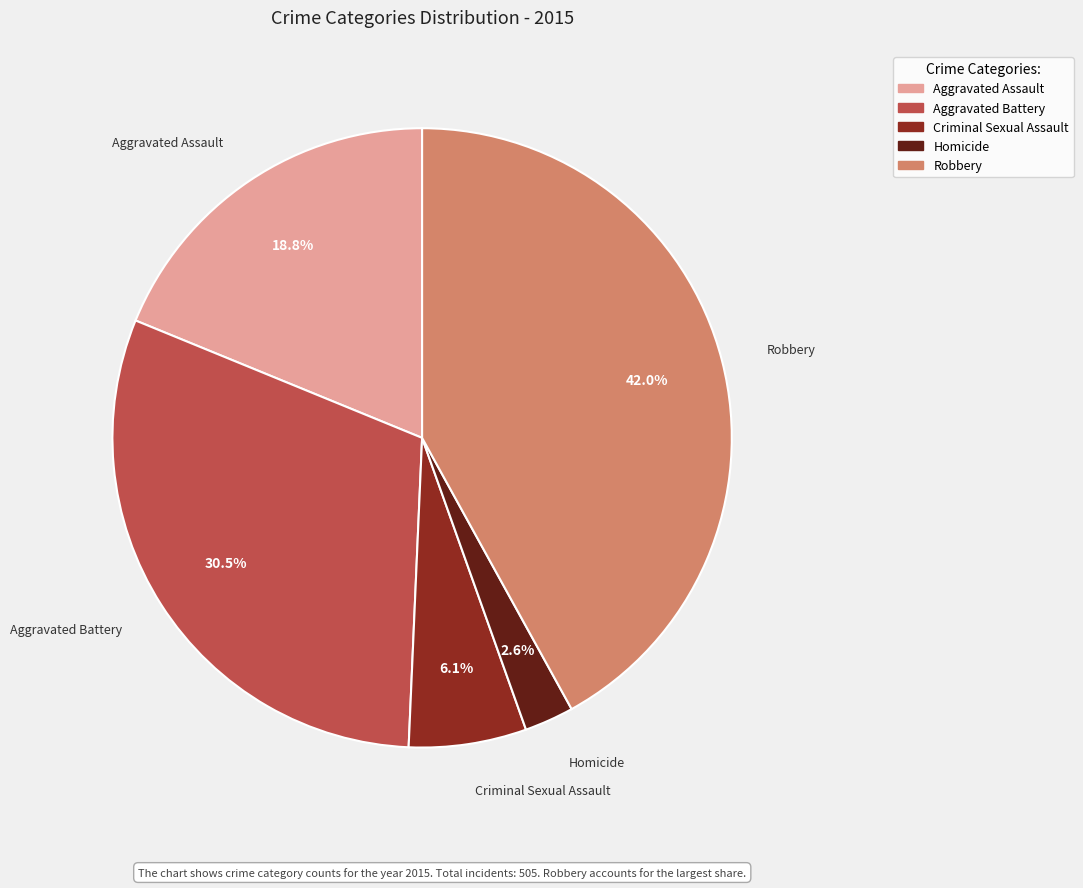

Approximately how many times larger is the value at Criminal Sexual Assault compared to Aggravated Assault?

0.3